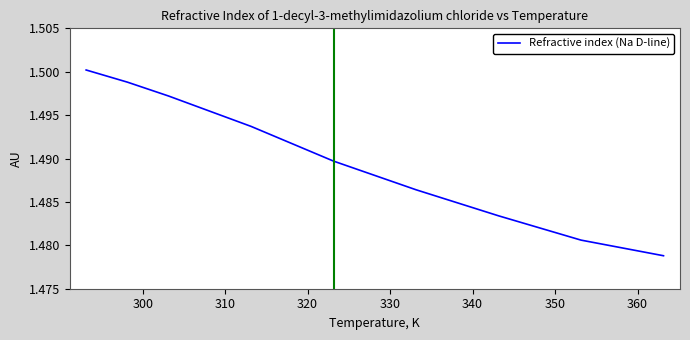

How many lines are shown in the chart?

1